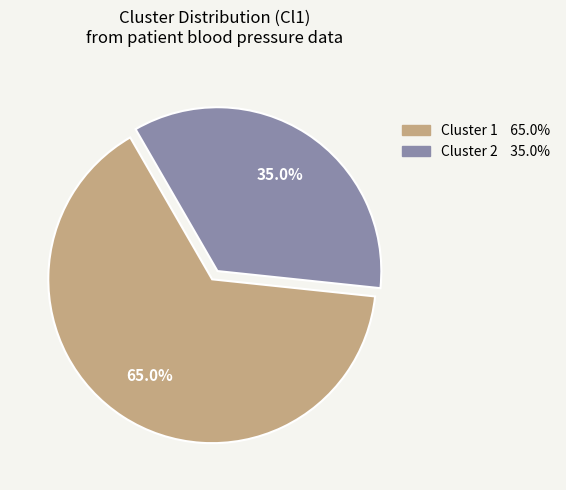

To the nearest percent, what is the difference between the largest and smallest slice percentages?

30%